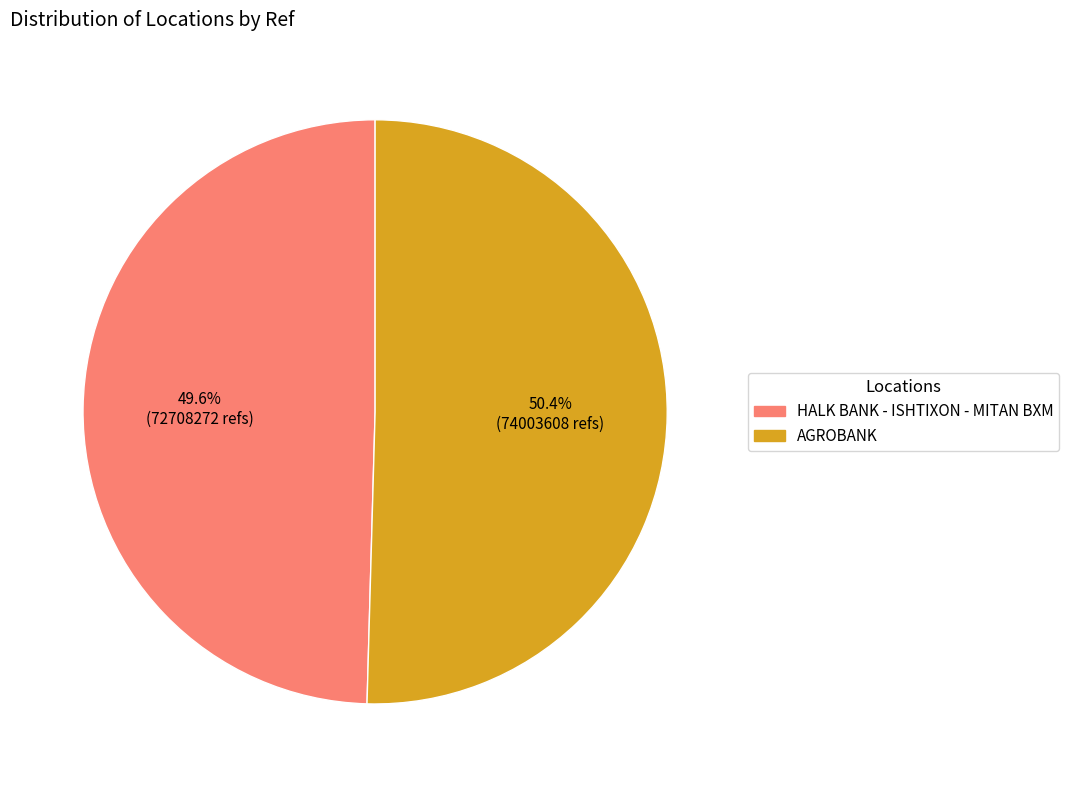

Is the sum of AGROBANK and HALK BANK - ISHTIXON - MITAN BXM greater than half?

Yes